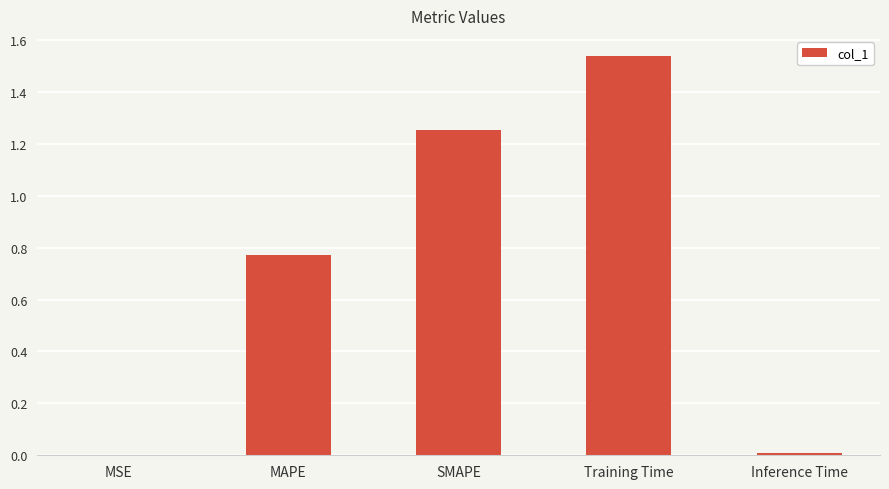

The value at MAPE is 1.2. True or false?

False